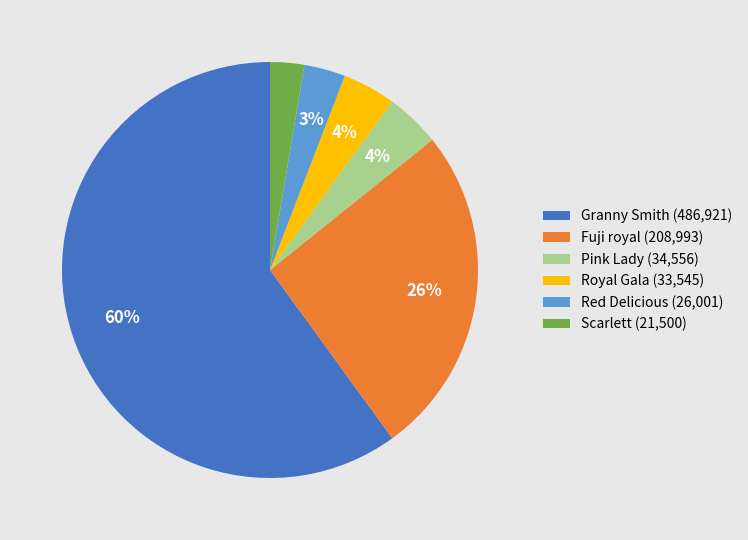

Which slice is the largest?

Granny Smith (486,921)